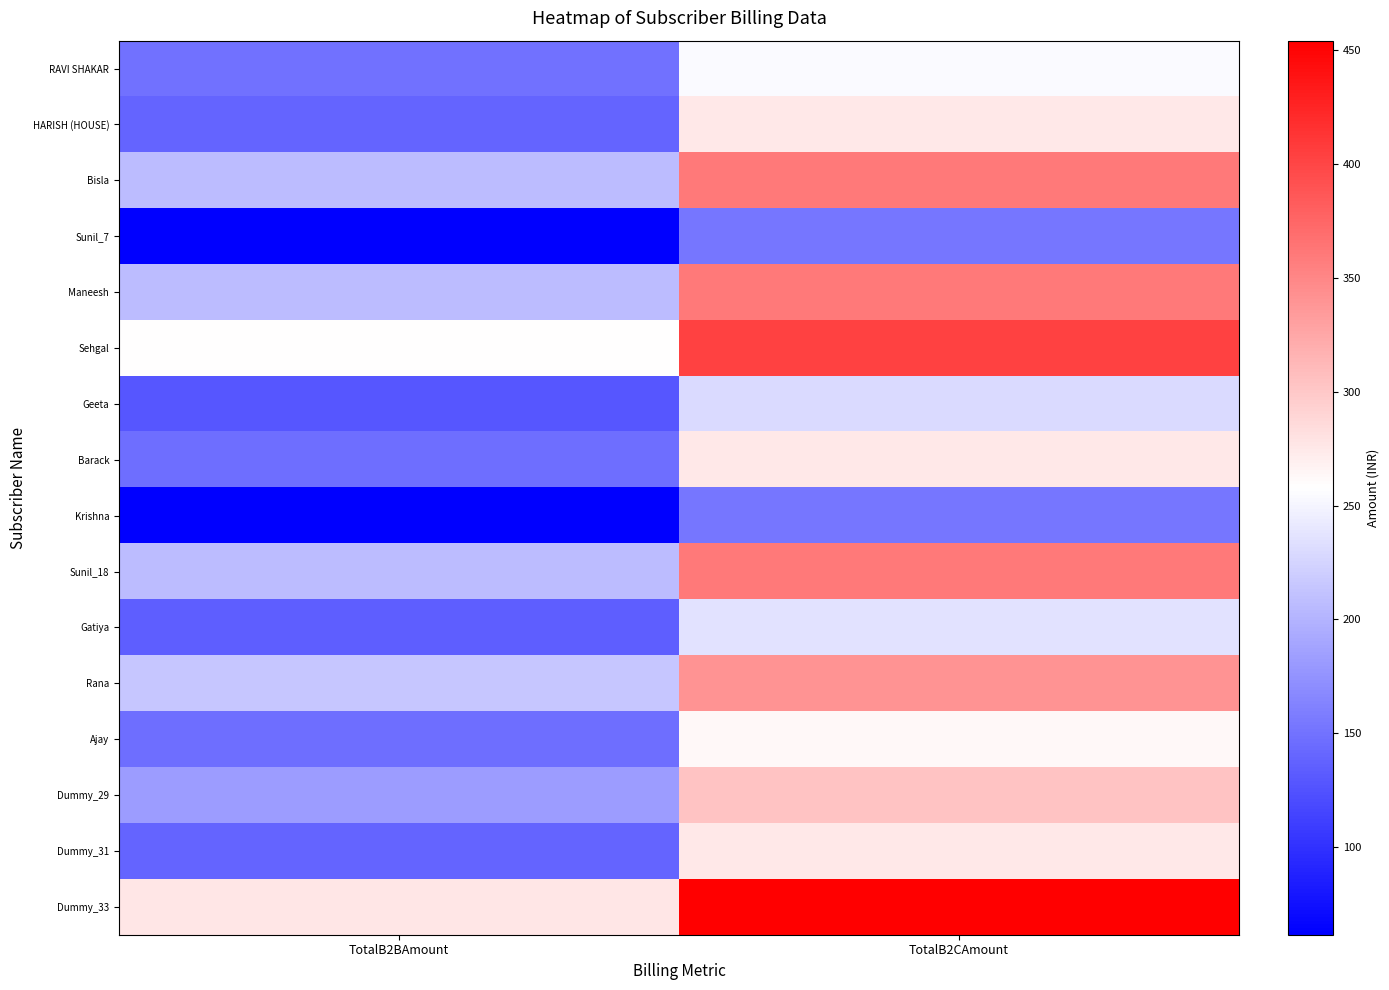

What is the difference between the highest and lowest values at TotalB2BAmount?

215.9